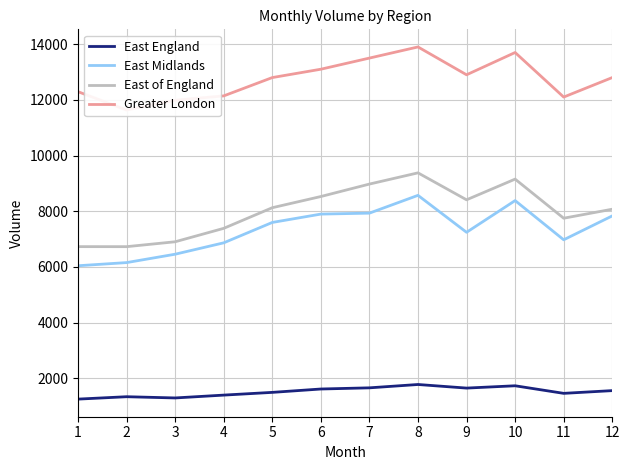

At which category is the sum across all series the highest?

8